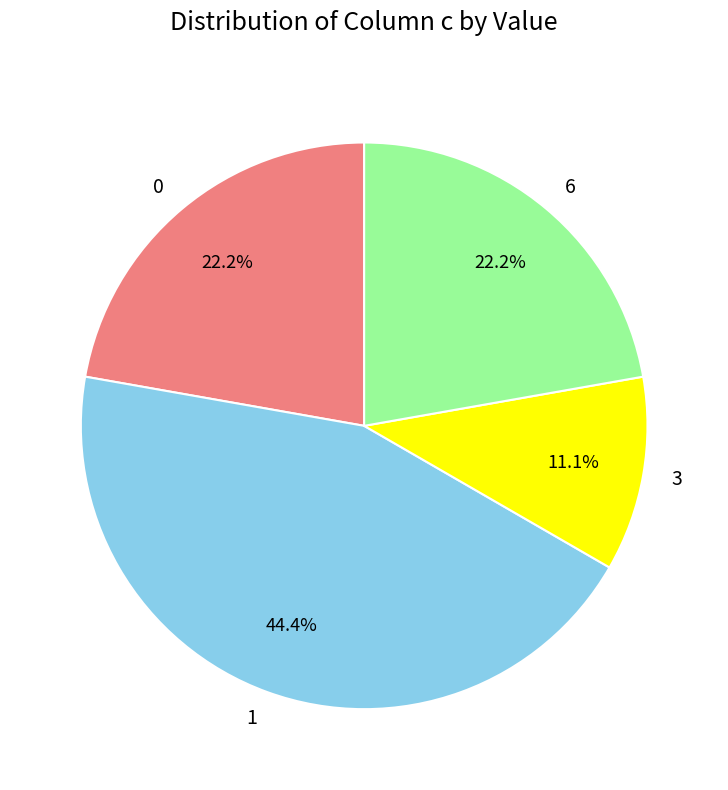

Approximately how many times larger is the value at 0 compared to 3?

2.0